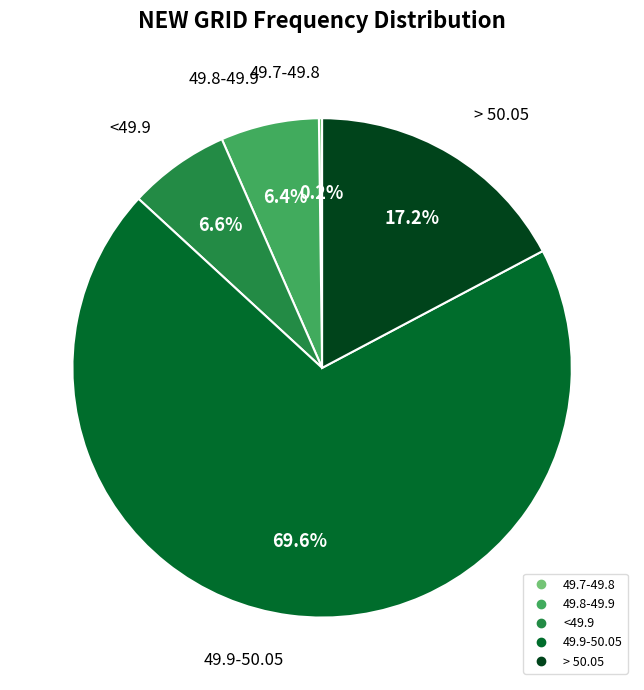

Does any single category account for the majority?

Yes